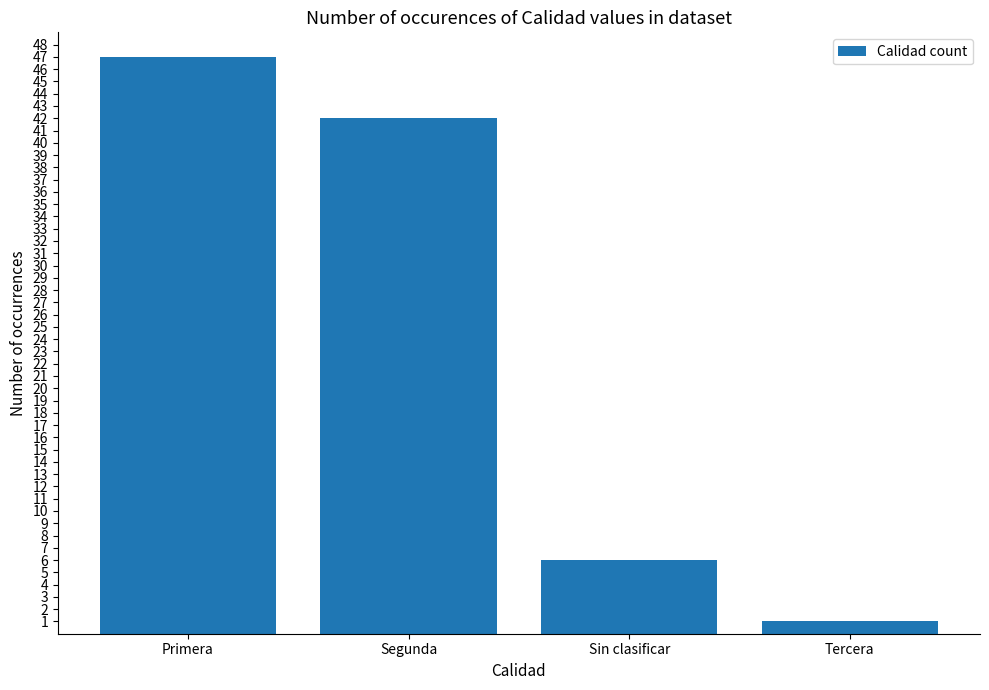

What is the sum of the values at Segunda and Tercera?

43